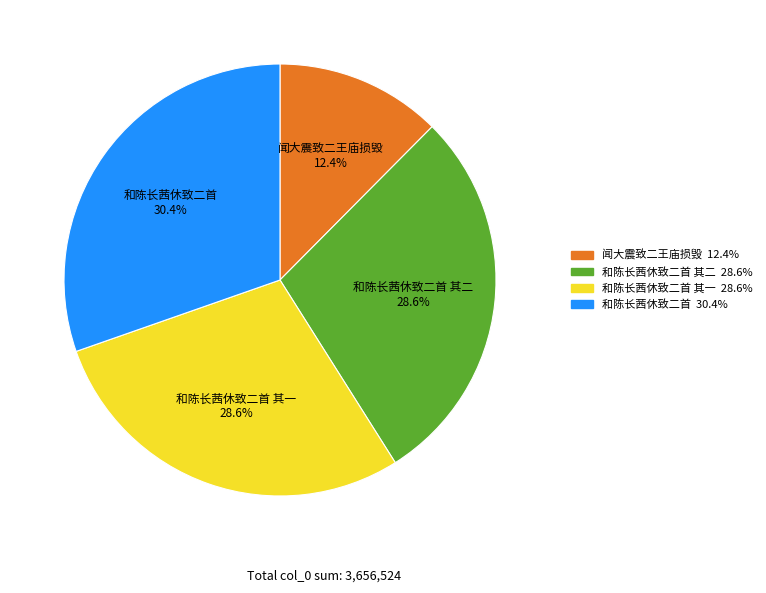

True or false: 和陈长茜休致二首 其二 accounts for 29% of the total.

True